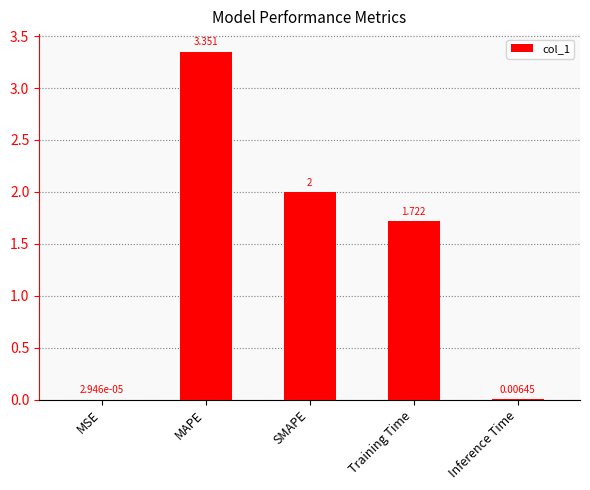

Which category has the highest value across all series?

MAPE